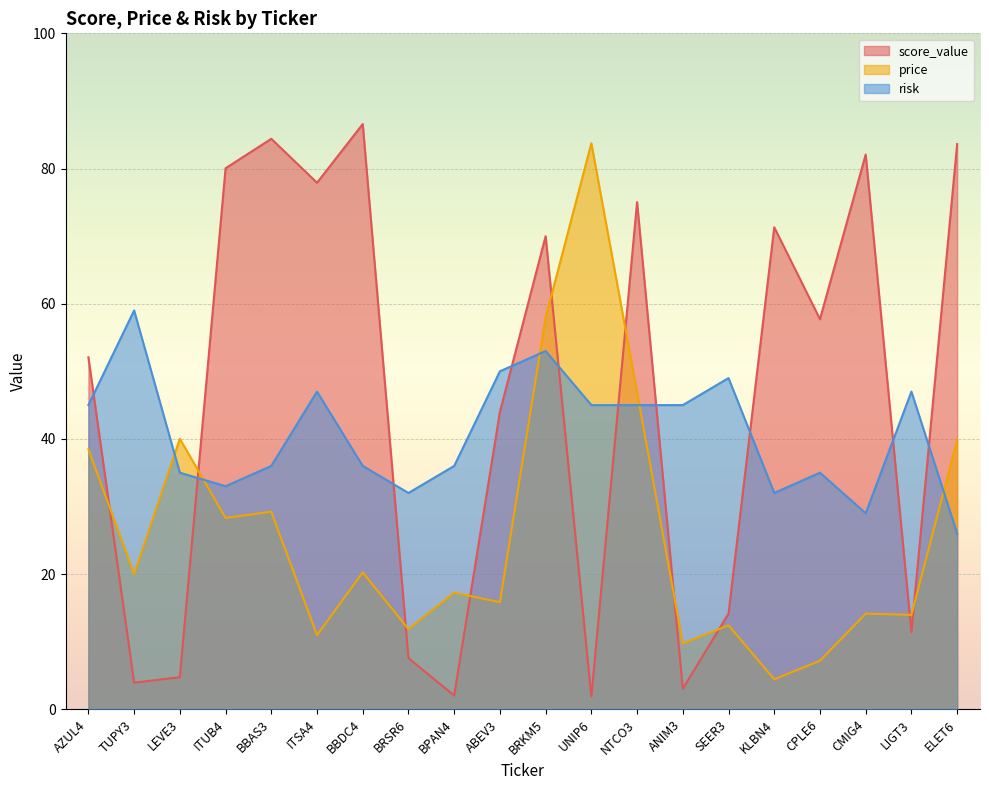

How many values in the price series exceed 19?

10